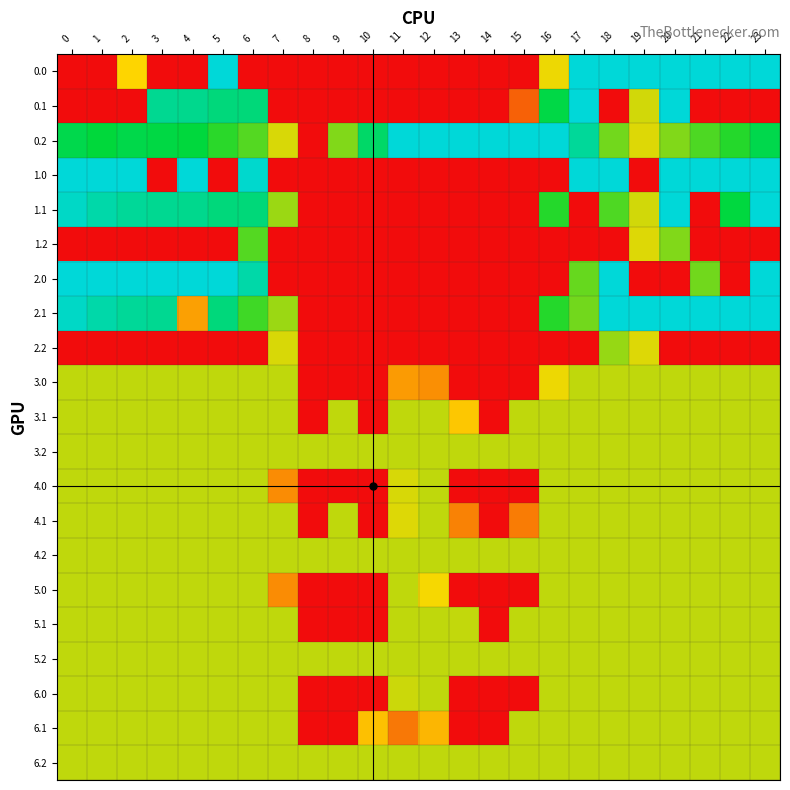

Which label corresponds to the largest value in the chart?

5